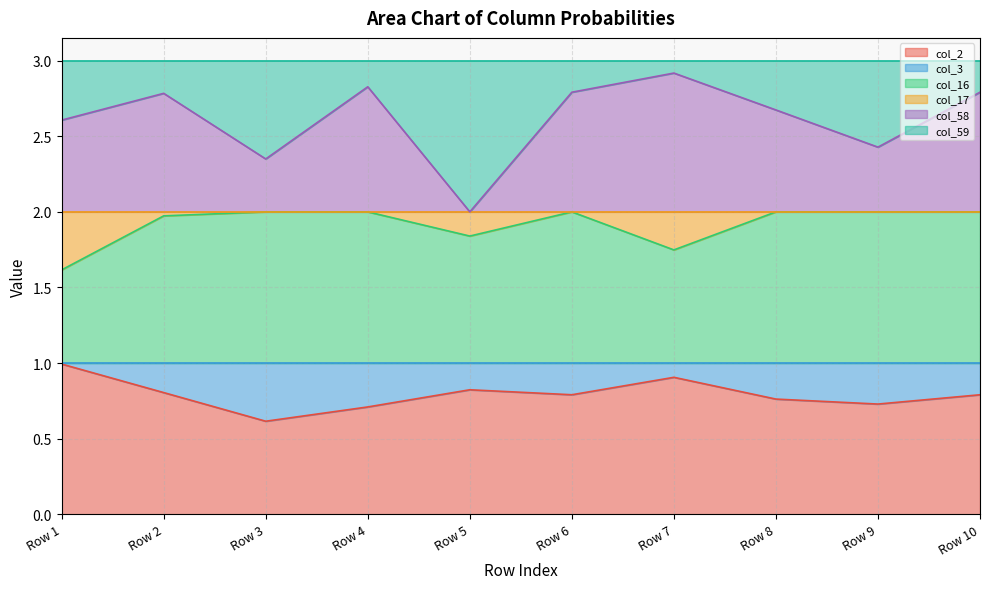

At which label is col_16 closest to 1?

Row 1